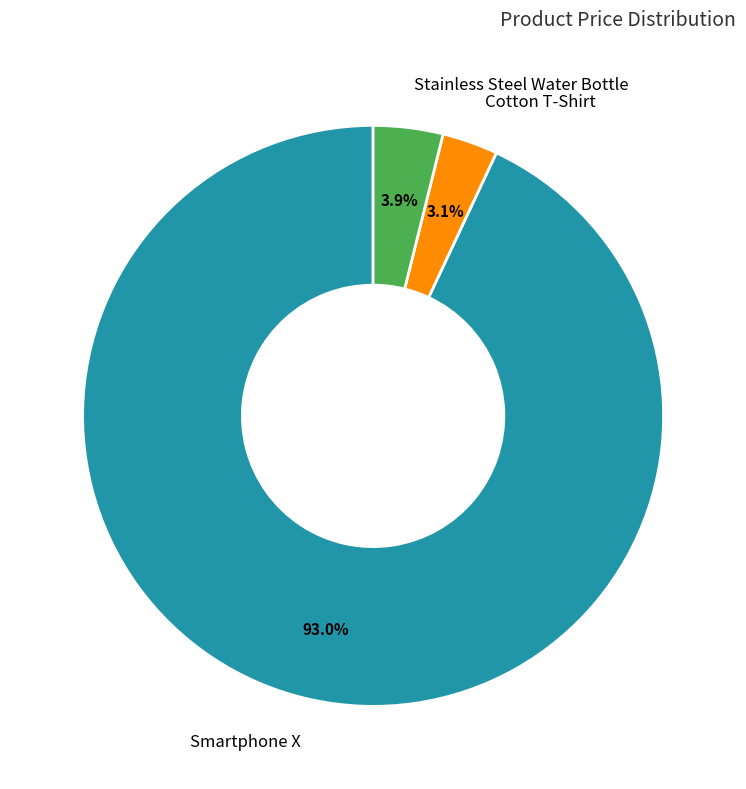

Is there a majority slice in this chart?

Yes